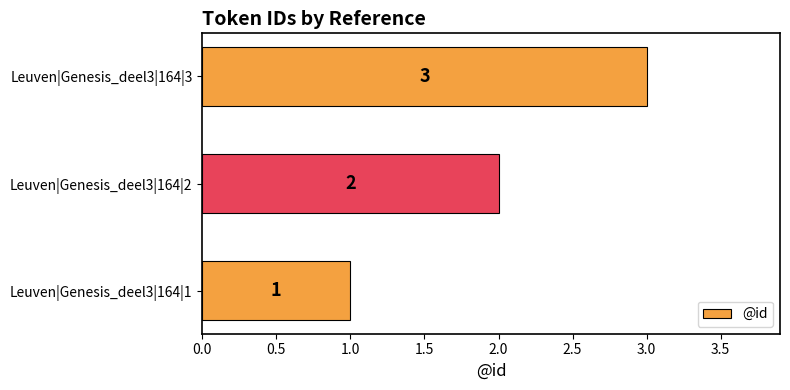

Which has a higher value, Leuven|Genesis_deel3|164|2 or Leuven|Genesis_deel3|164|3?

Leuven|Genesis_deel3|164|3